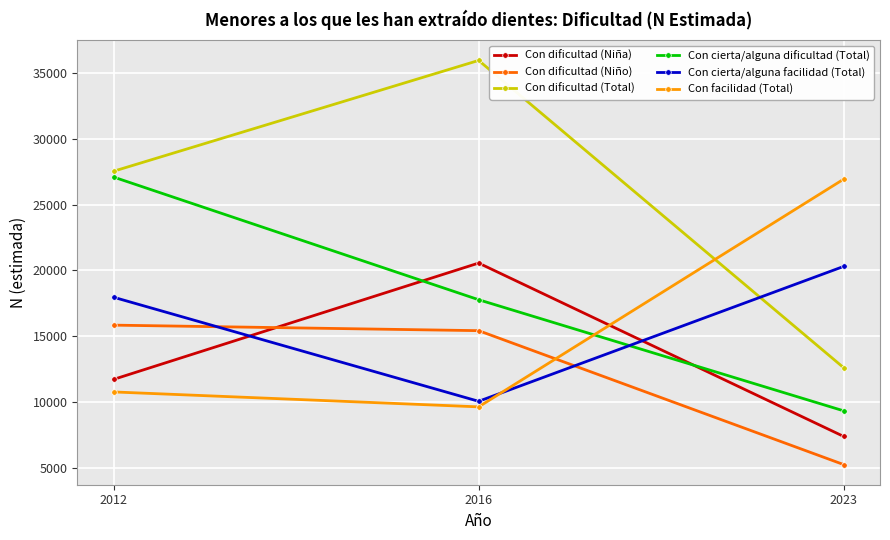

How many lines are shown in the chart?

6